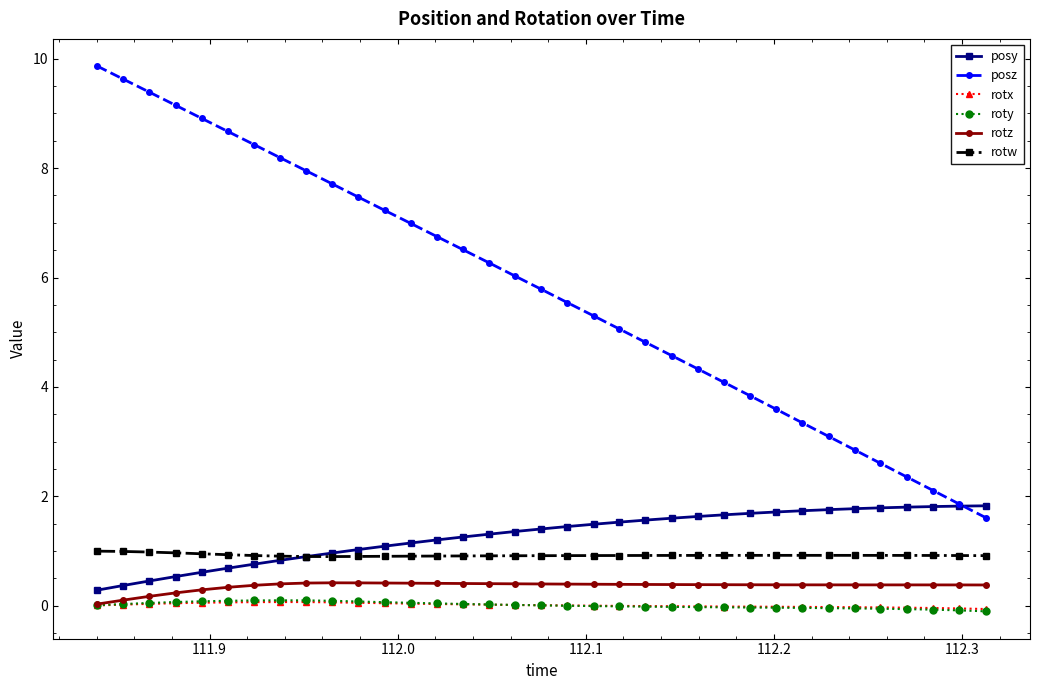

What is the maximum value shown in the chart?

9.9